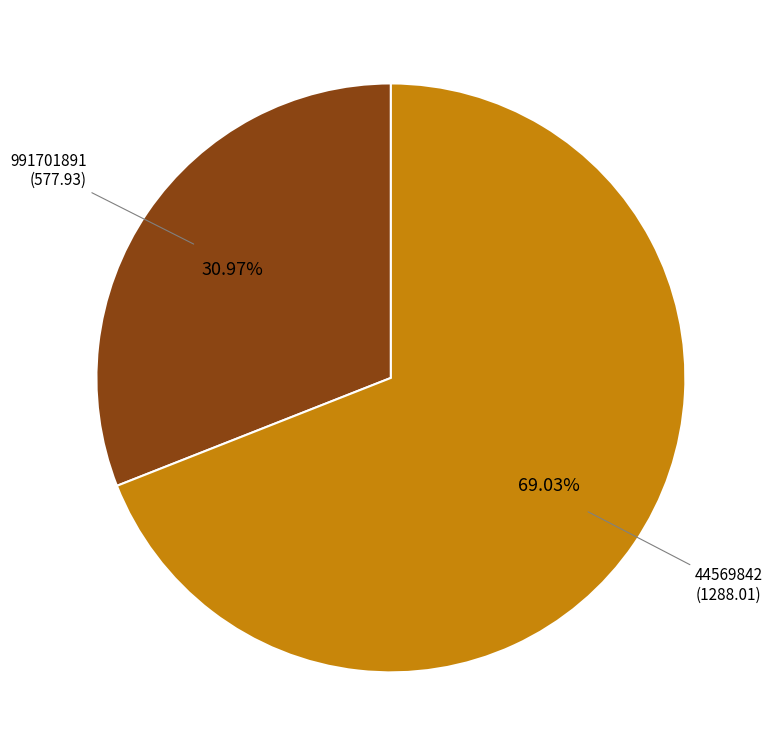

Is there any slice that represents more than half of the pie?

Yes